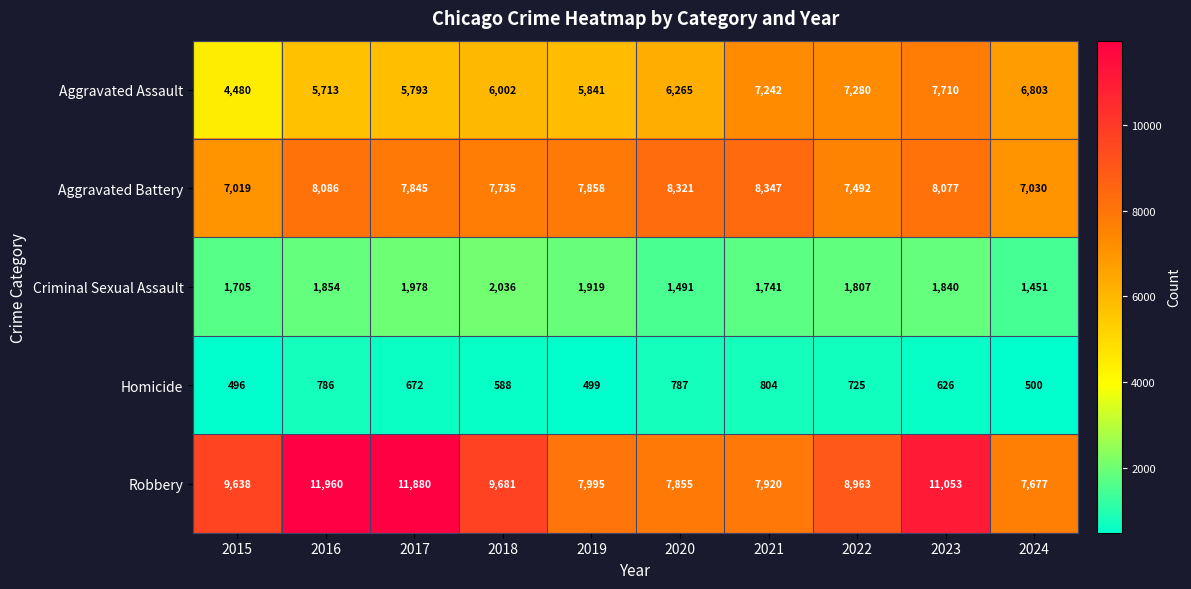

At which label does Aggravated Battery reach its minimum?

2015